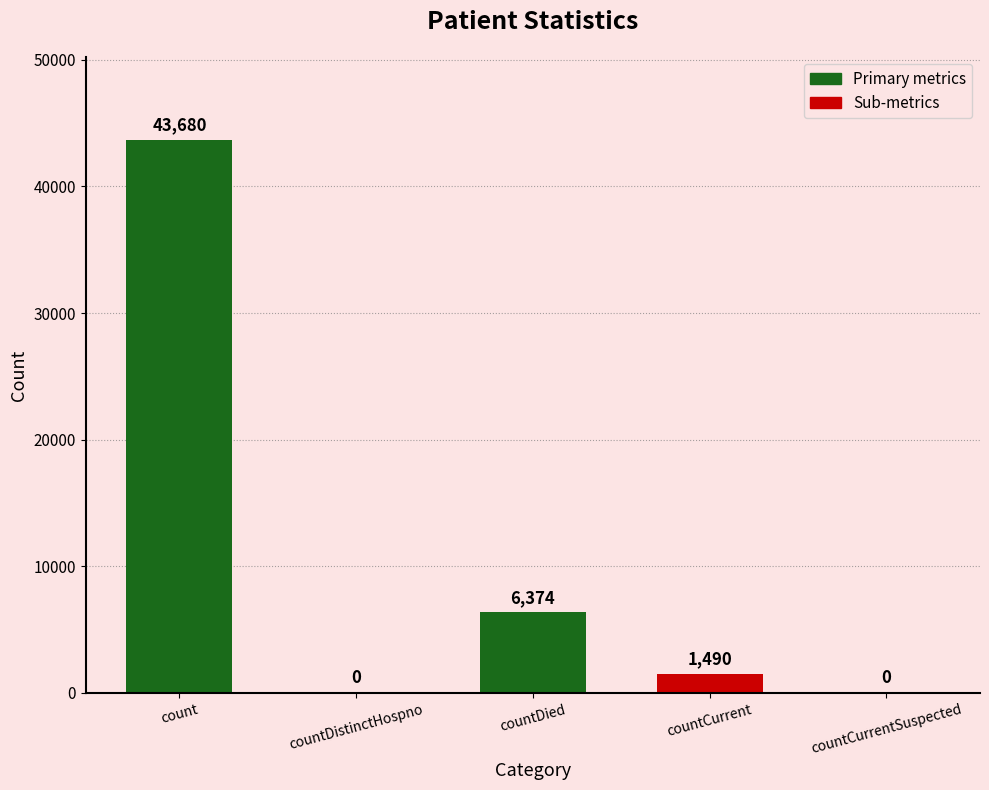

What is the sum of all values?

51544